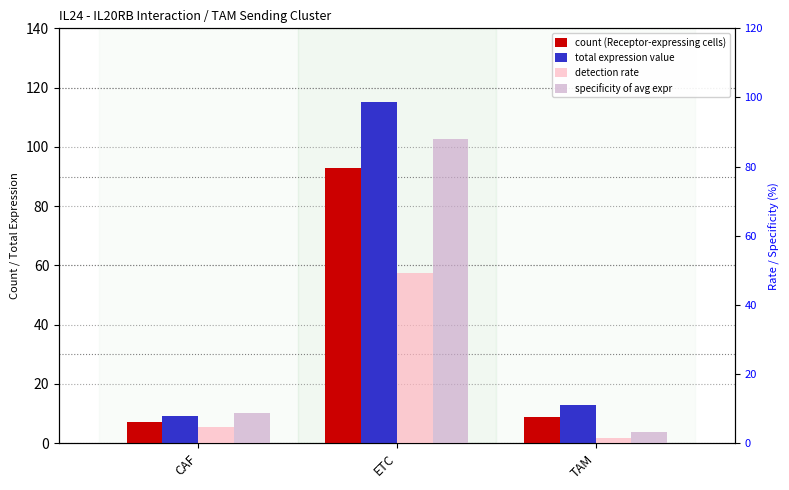

At which category does the chart reach its minimum across all series?

TAM